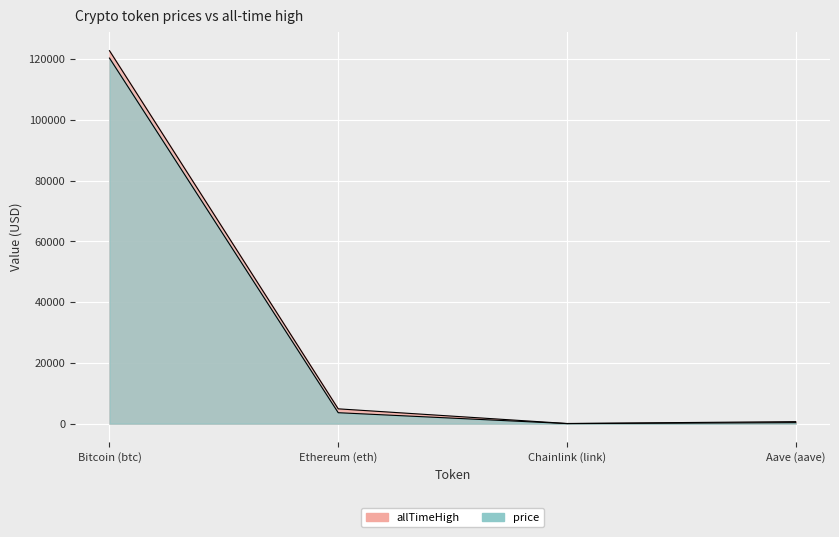

How many values in the allTimeHigh series exceed 4878?

2